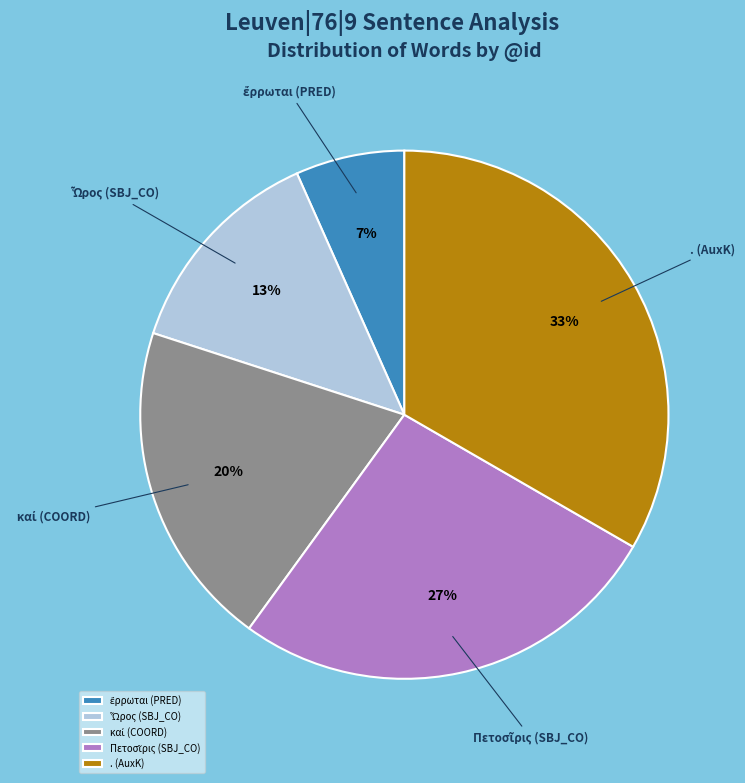

What percentage is the . (AuxK) slice, to the nearest percent?

33%